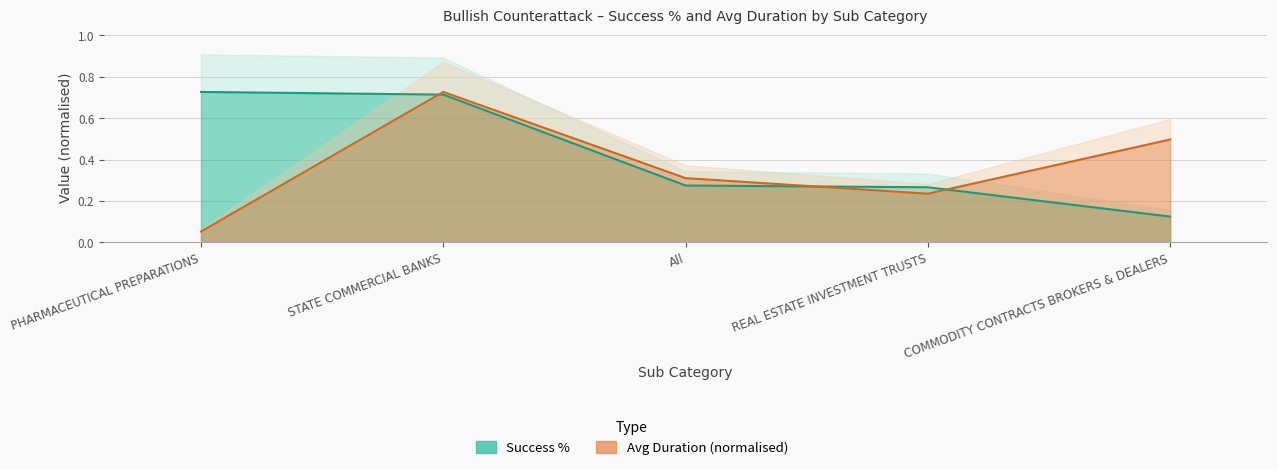

What is the difference between the maximum and second lowest values in the Success % series?

0.5